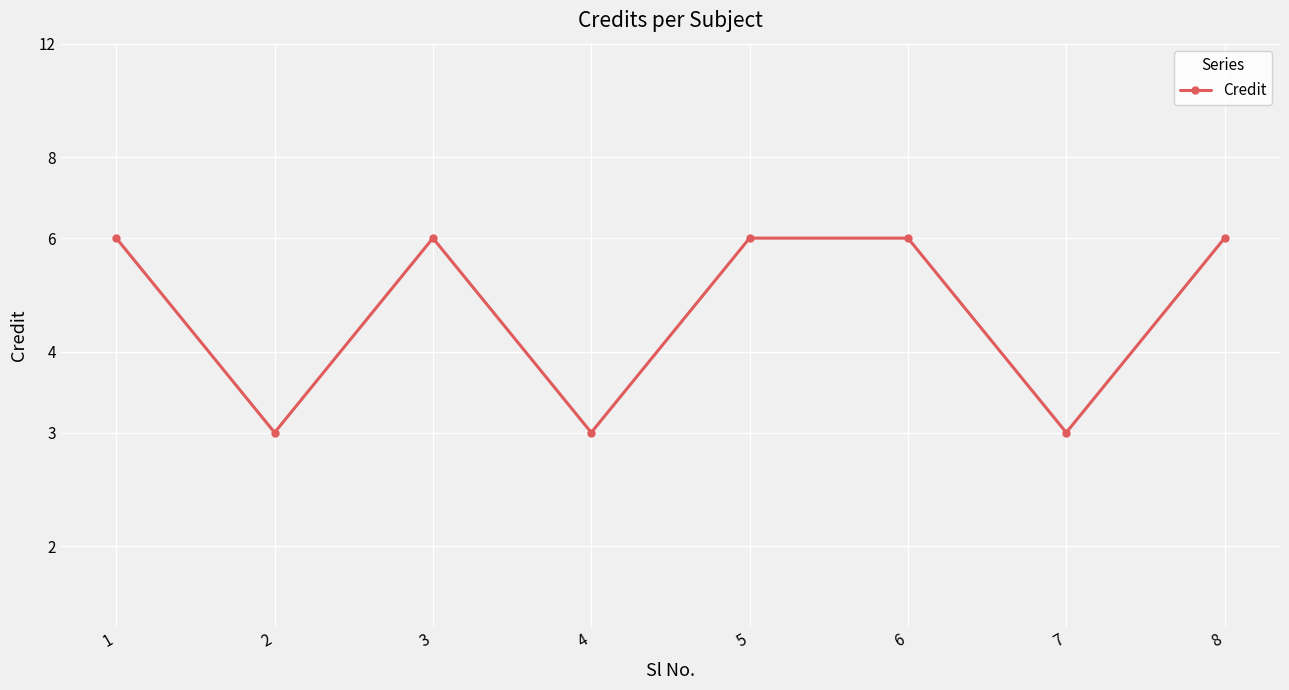

True or false: the data has more than 0 interior local peaks.

True